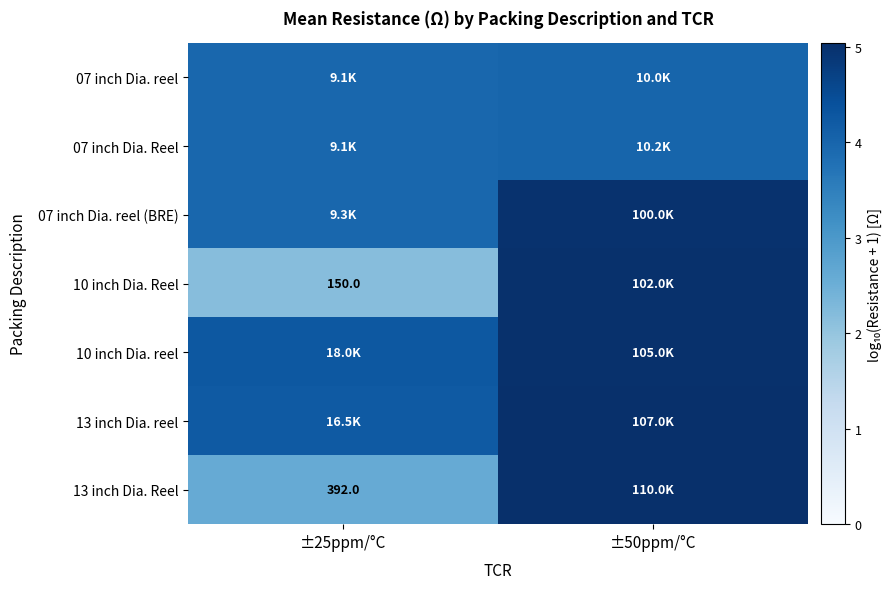

At which label is 07 inch Dia. reel closest to 3?

±25ppm/°C